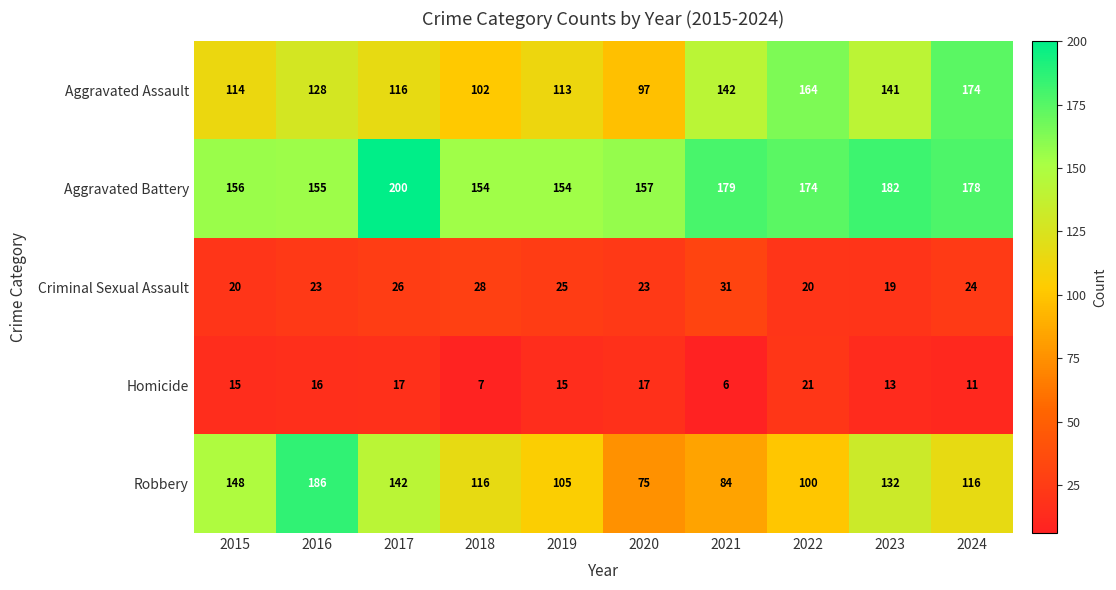

What is the difference between the maximum and minimum values in the Homicide series?

15